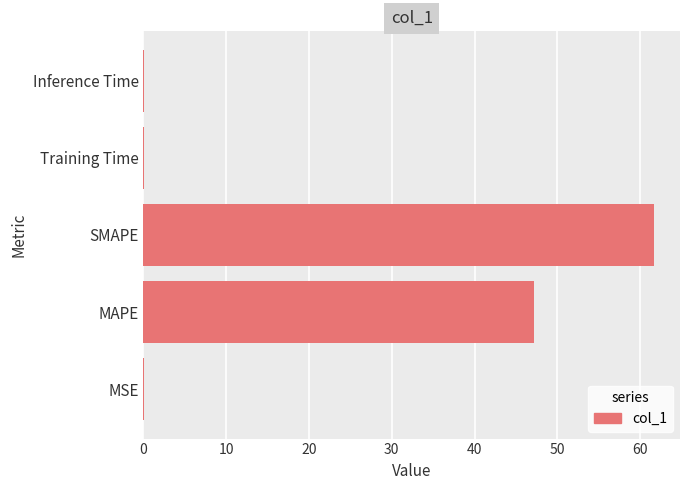

What is the sum of all values?

109.0